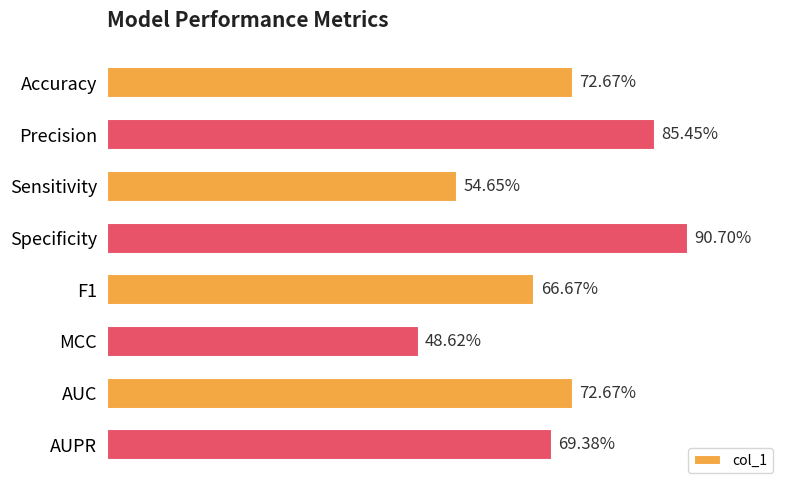

Does the chart contain any negative values?

No